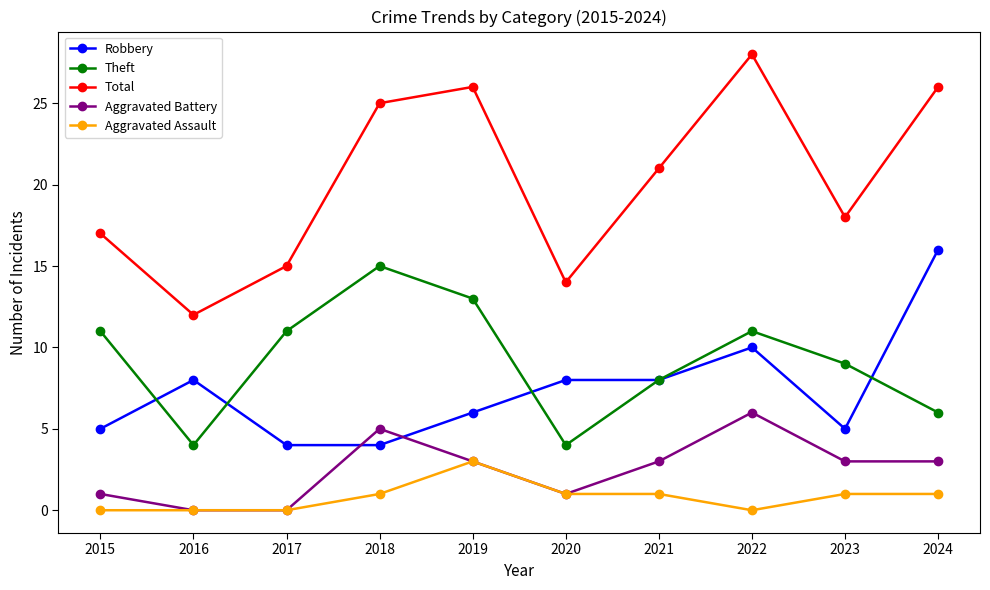

Reading left to right, transcribe all the data shown in this chart.

Robbery: 5	8	4	4	6	8	8	10	5	16
Theft: 11	4	11	15	13	4	8	11	9	6
Total: 17	12	15	25	26	14	21	28	18	26
Aggravated Battery: 1	0	0	5	3	1	3	6	3	3
Aggravated Assault: 0	0	0	1	3	1	1	0	1	1